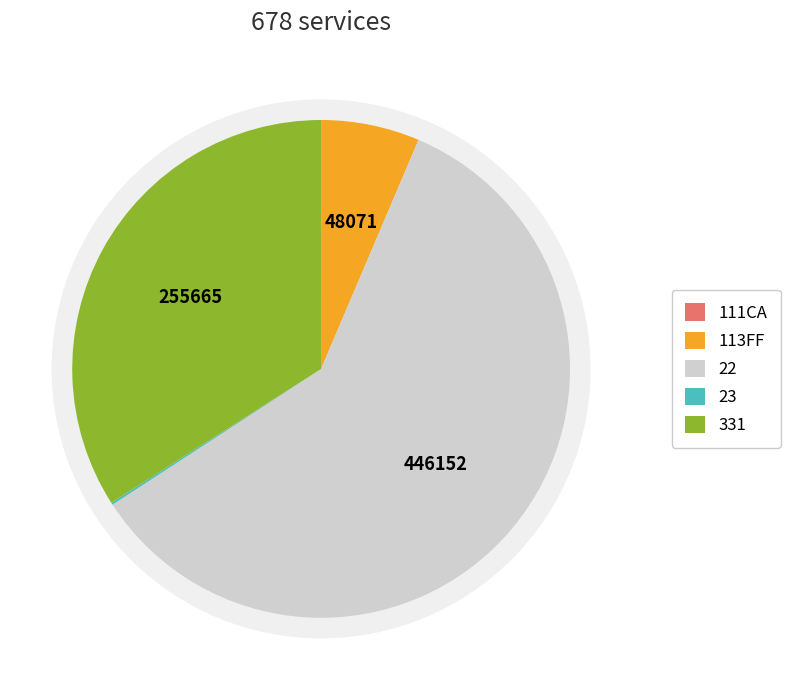

The 22 slice represents 68% of the pie. True or false?

False